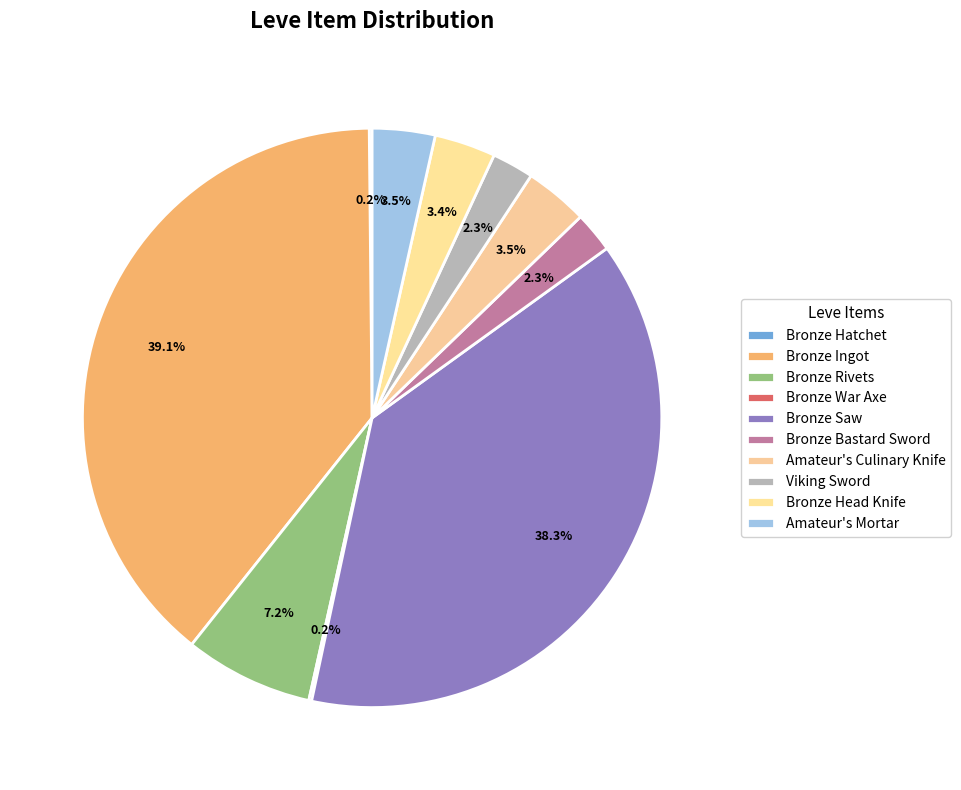

Which slice is the largest?

Bronze Ingot